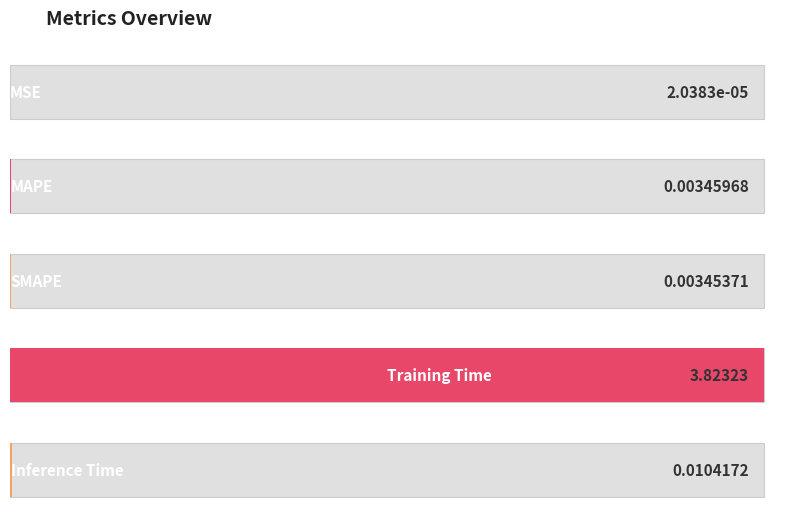

Is it true that the value at MAPE is 0.0?

False